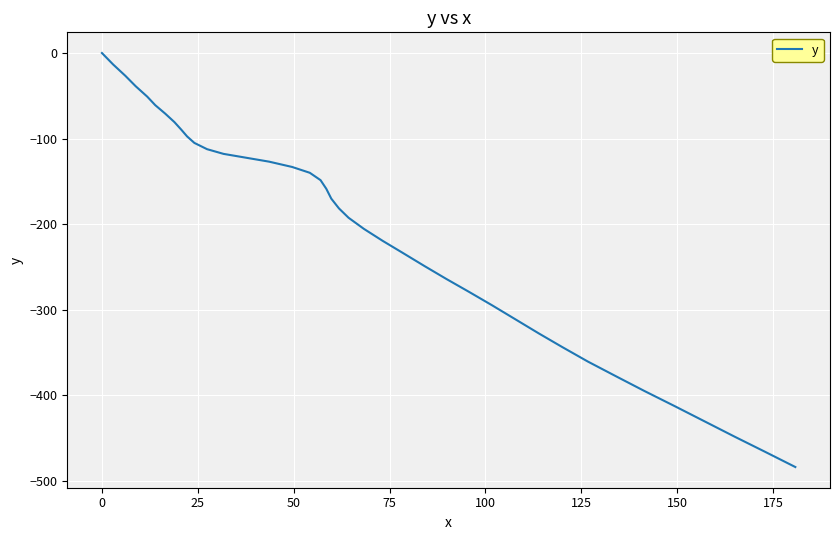

What is the average value?

-208.4